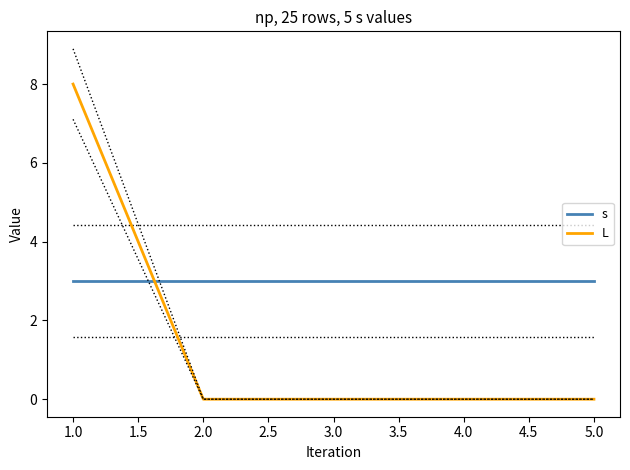

The s series shows 1 at 2.0. True or false?

False